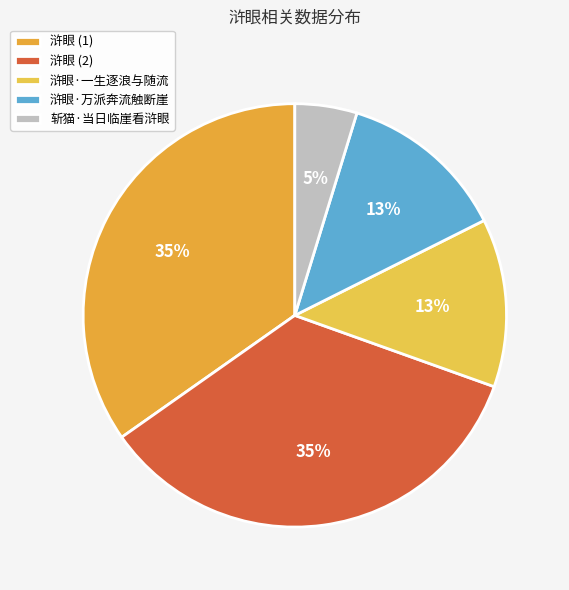

Is there a majority slice in this chart?

No